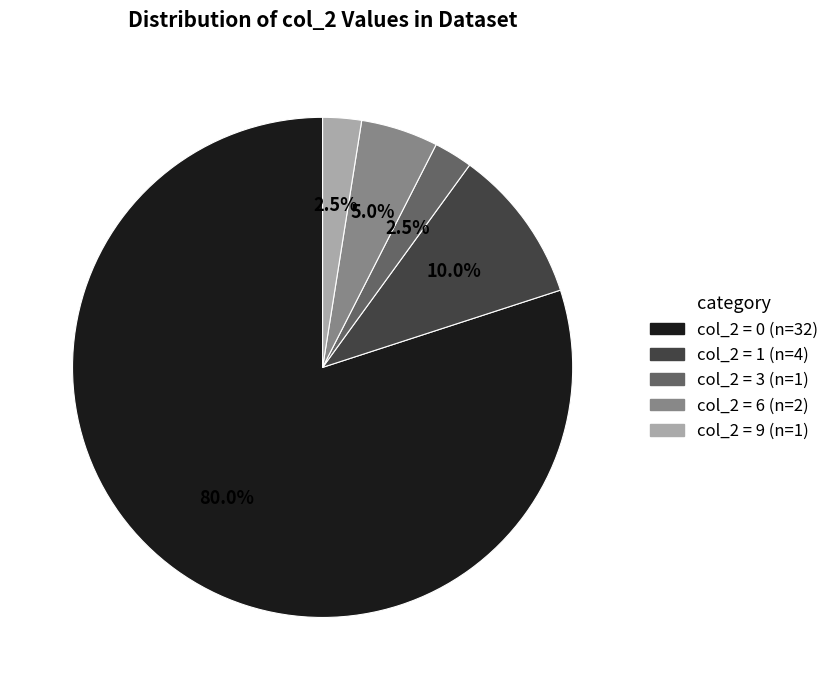

Does any single category account for the majority?

Yes